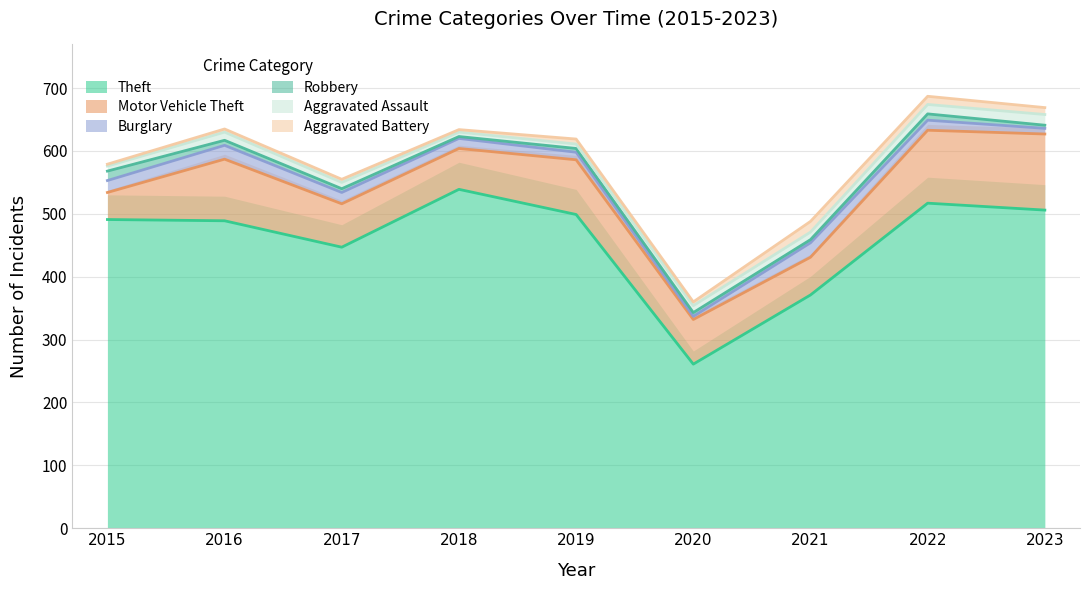

Reading left to right, extract all data points from this chart.

Theft: 491	489	447	539	499	261	371	517	506
Motor Vehicle Theft: 43	98	69	65	87	71	60	116	121
Burglary: 19	22	18	16	12	5	23	16	9
Robbery: 15	8	6	3	6	6	5	10	5
Aggravated Assault: 8	13	10	7	7	11	12	15	17
Aggravated Battery: 3	5	5	4	8	6	17	13	11